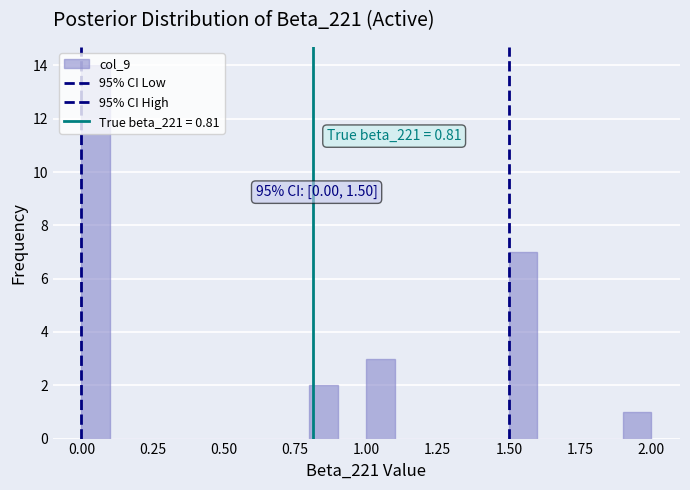

Around what value on the x-axis is the tallest bar? Give the approximate position of its centre, as read against the axis.

0.05